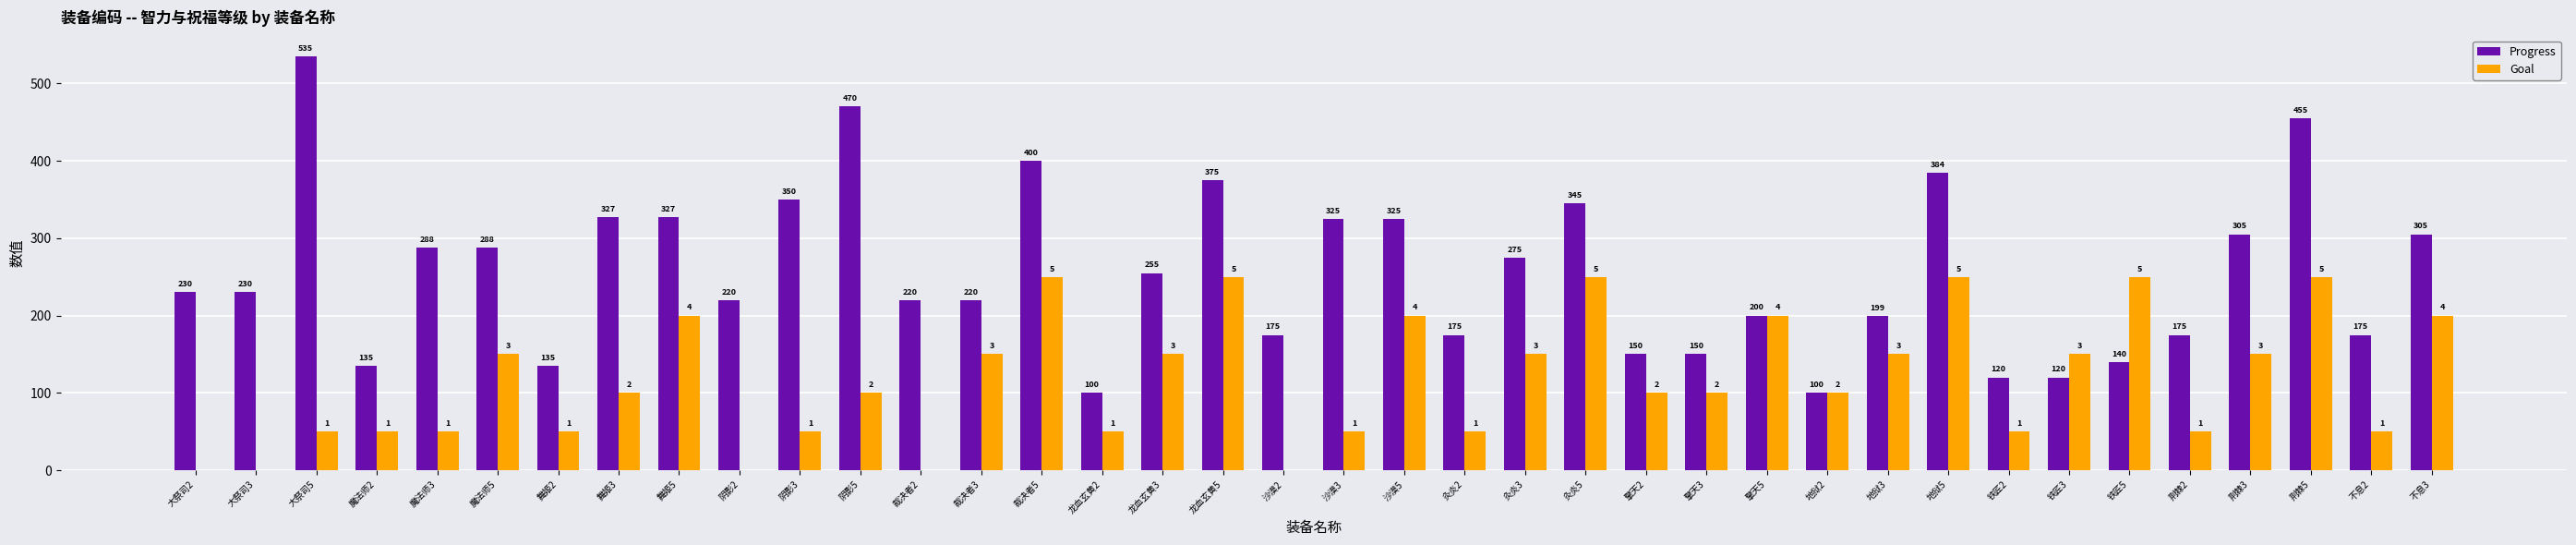

Is it true that Goal equals 100 at 擎天3?

True